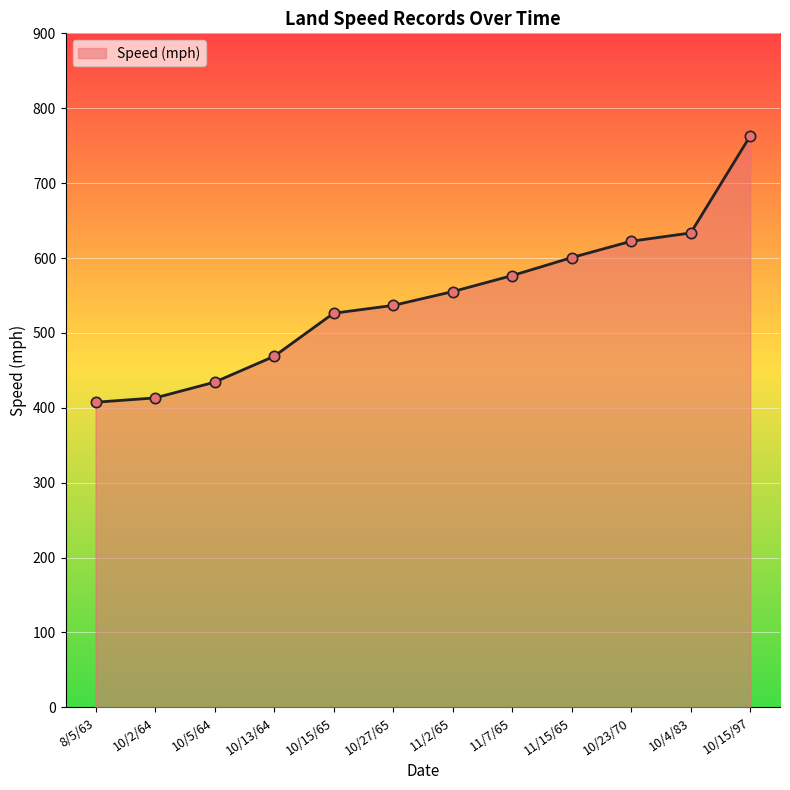

Between 11/15/65 and 11/2/65, which is larger?

11/15/65